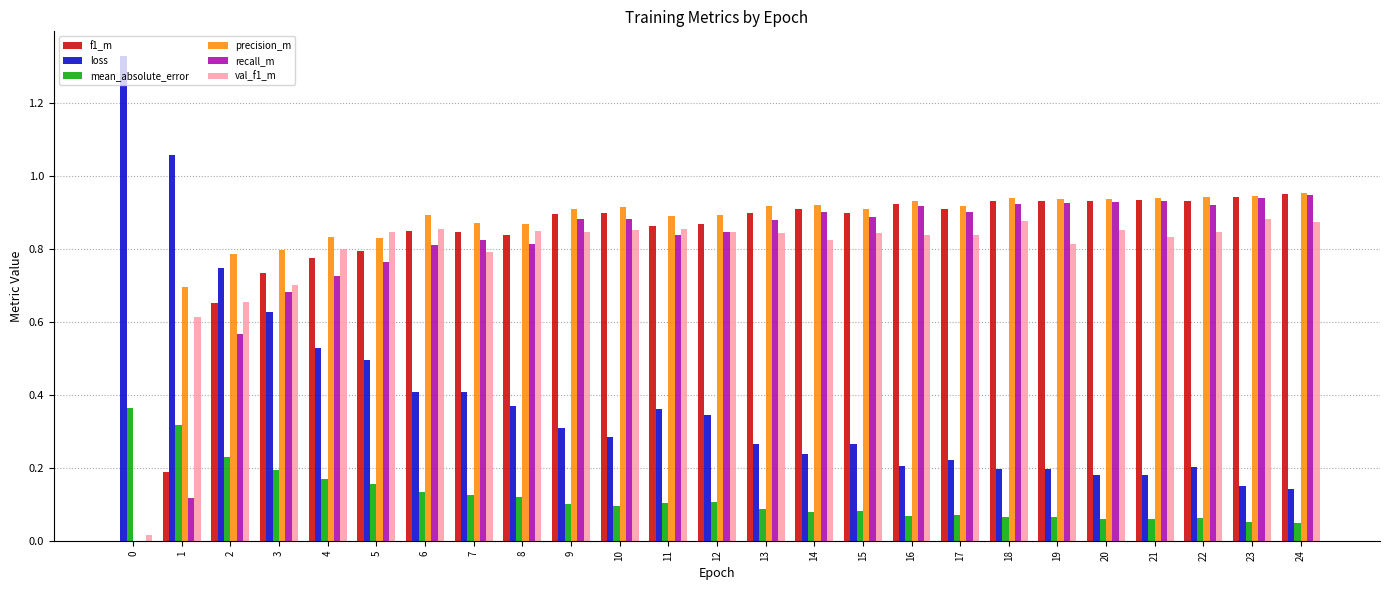

Is it true that precision_m equals 0.9 at 10?

True